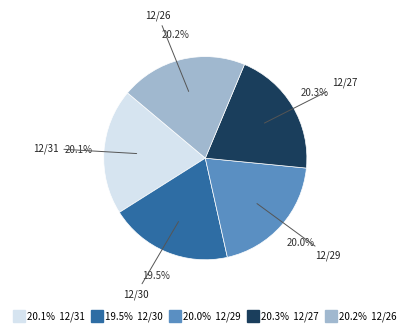

Is there any slice that represents more than half of the pie?

No